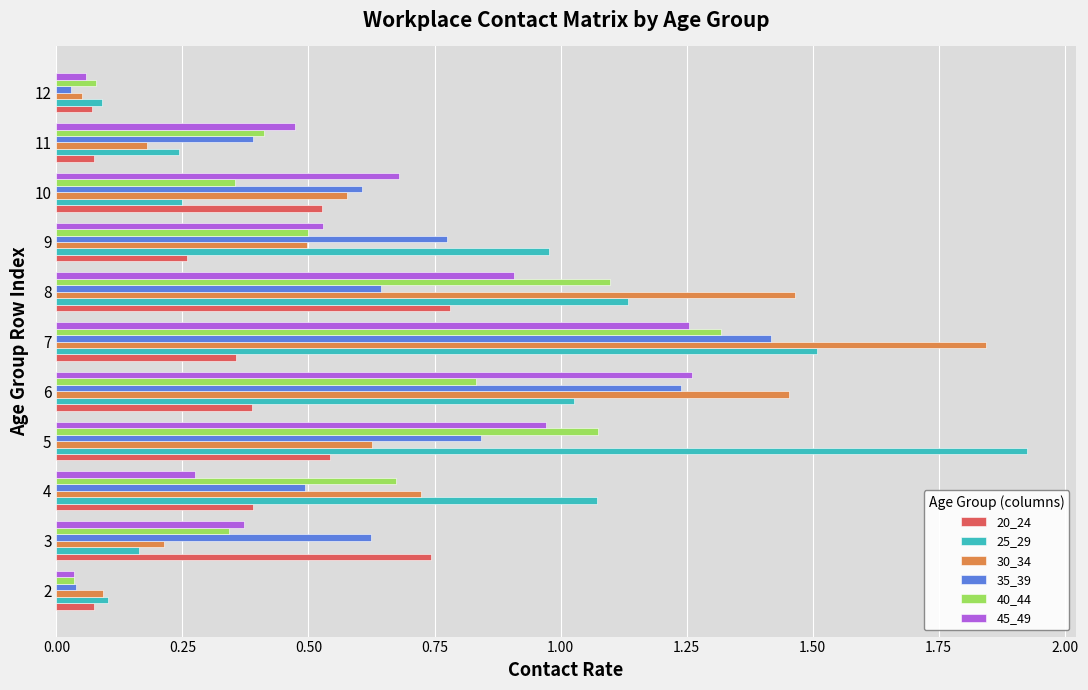

Which series has the largest total across all categories?

25_29